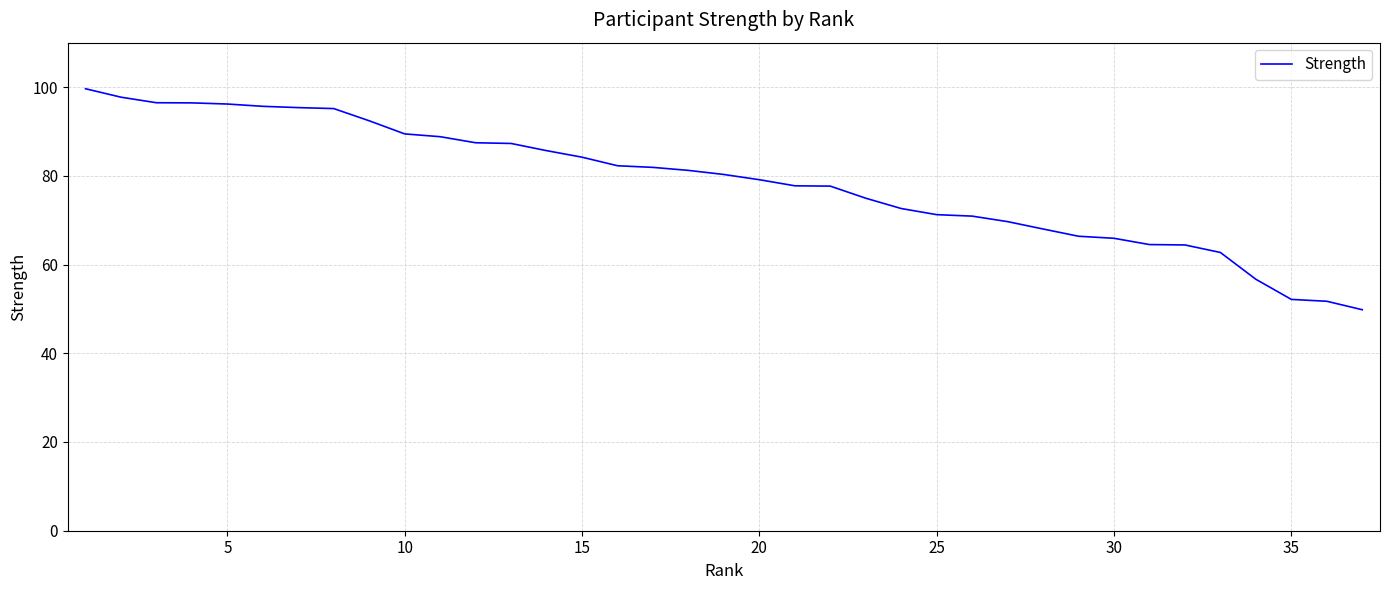

Which has a higher value, 20 or 30?

20